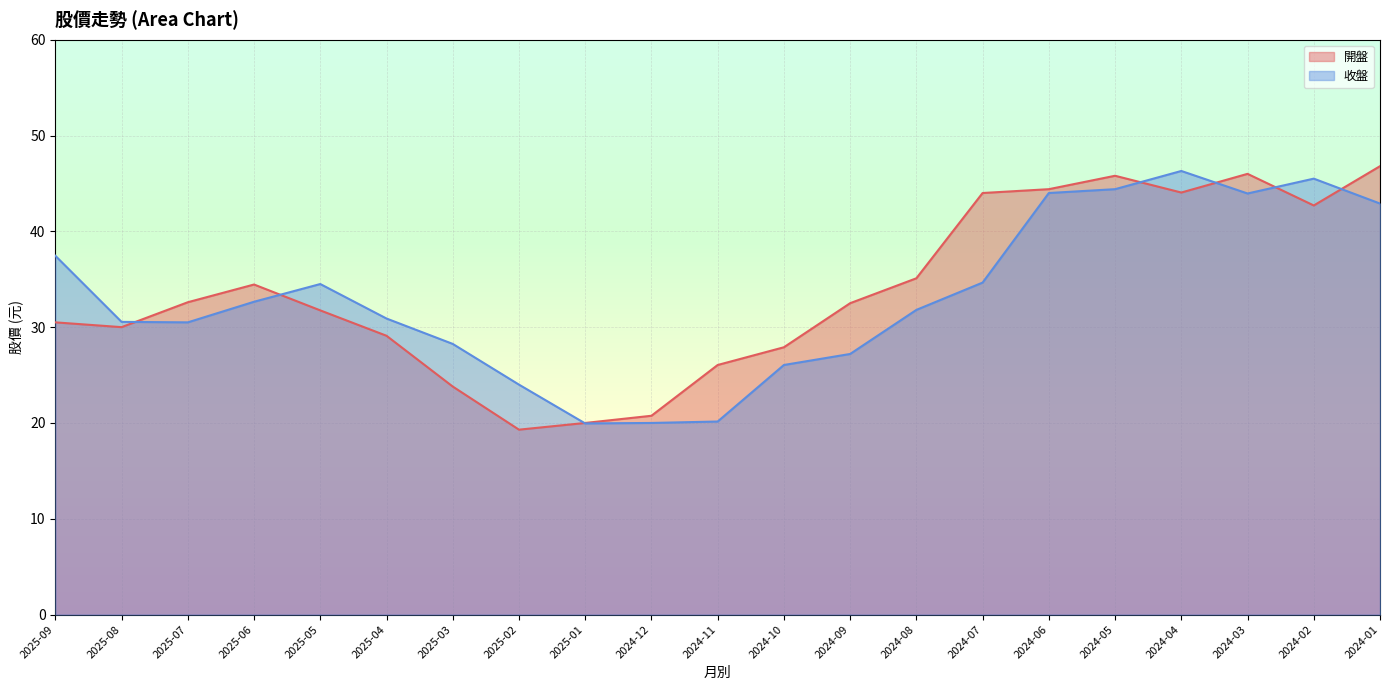

What position from the right is 2024-12?

12